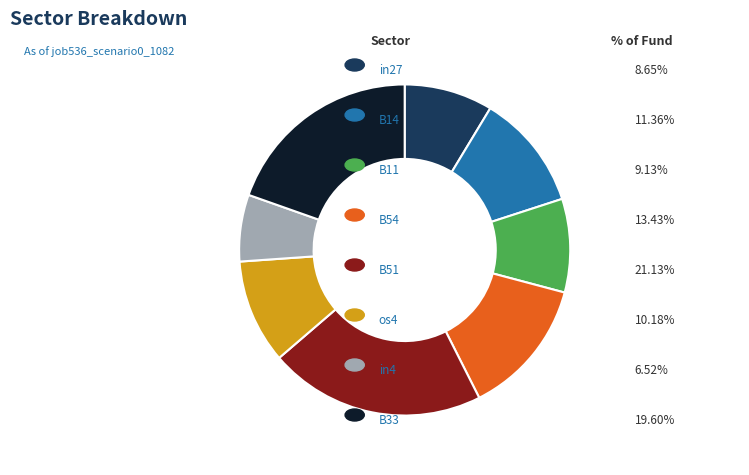

Does any single category account for the majority?

No